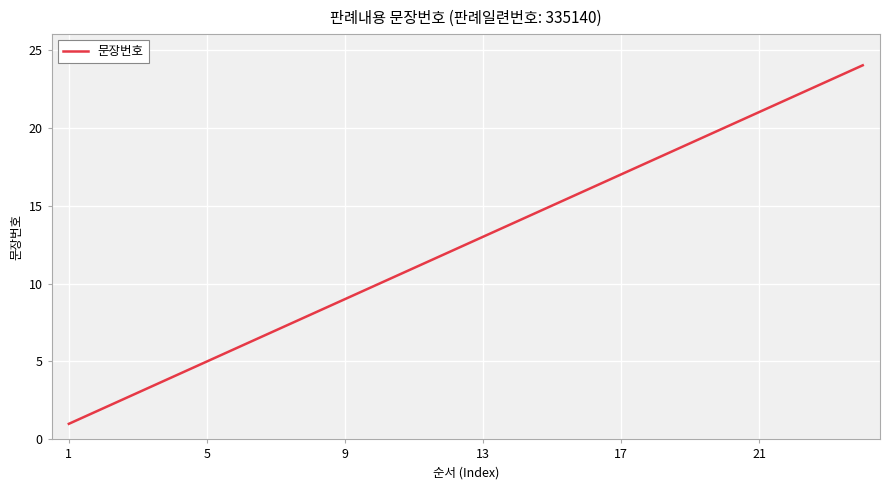

What is the difference between the maximum and minimum values?

23